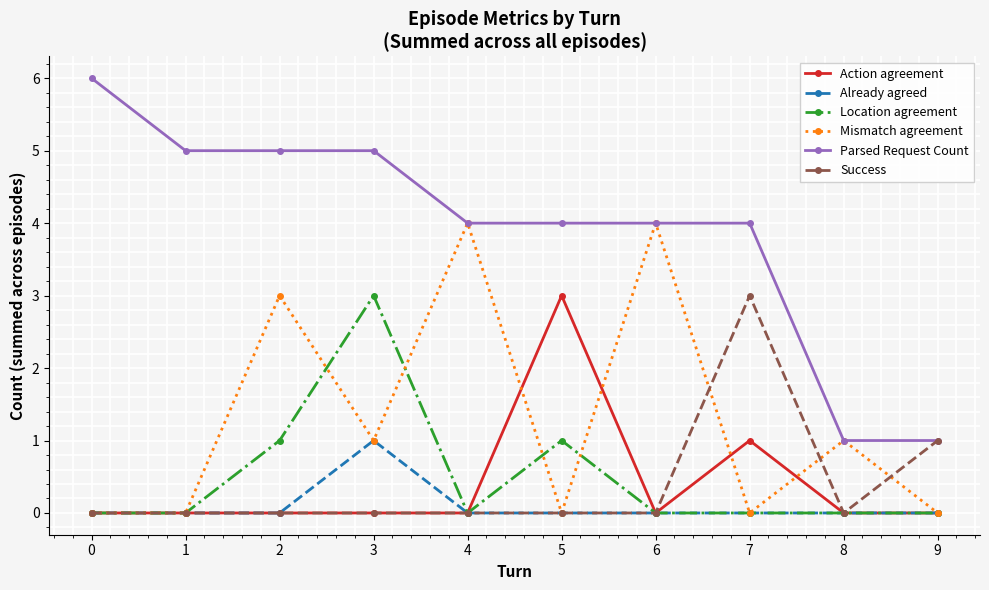

Between 3 and 8, which series saw the biggest shift?

Parsed Request Count